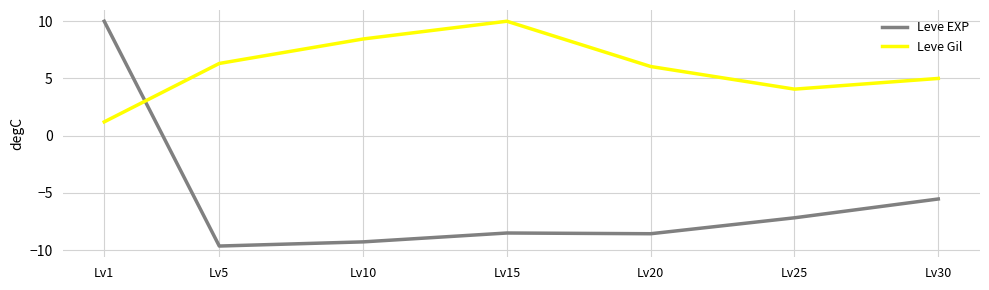

Where do Leve Gil and Leve EXP first cross each other?

Lv1 and Lv5